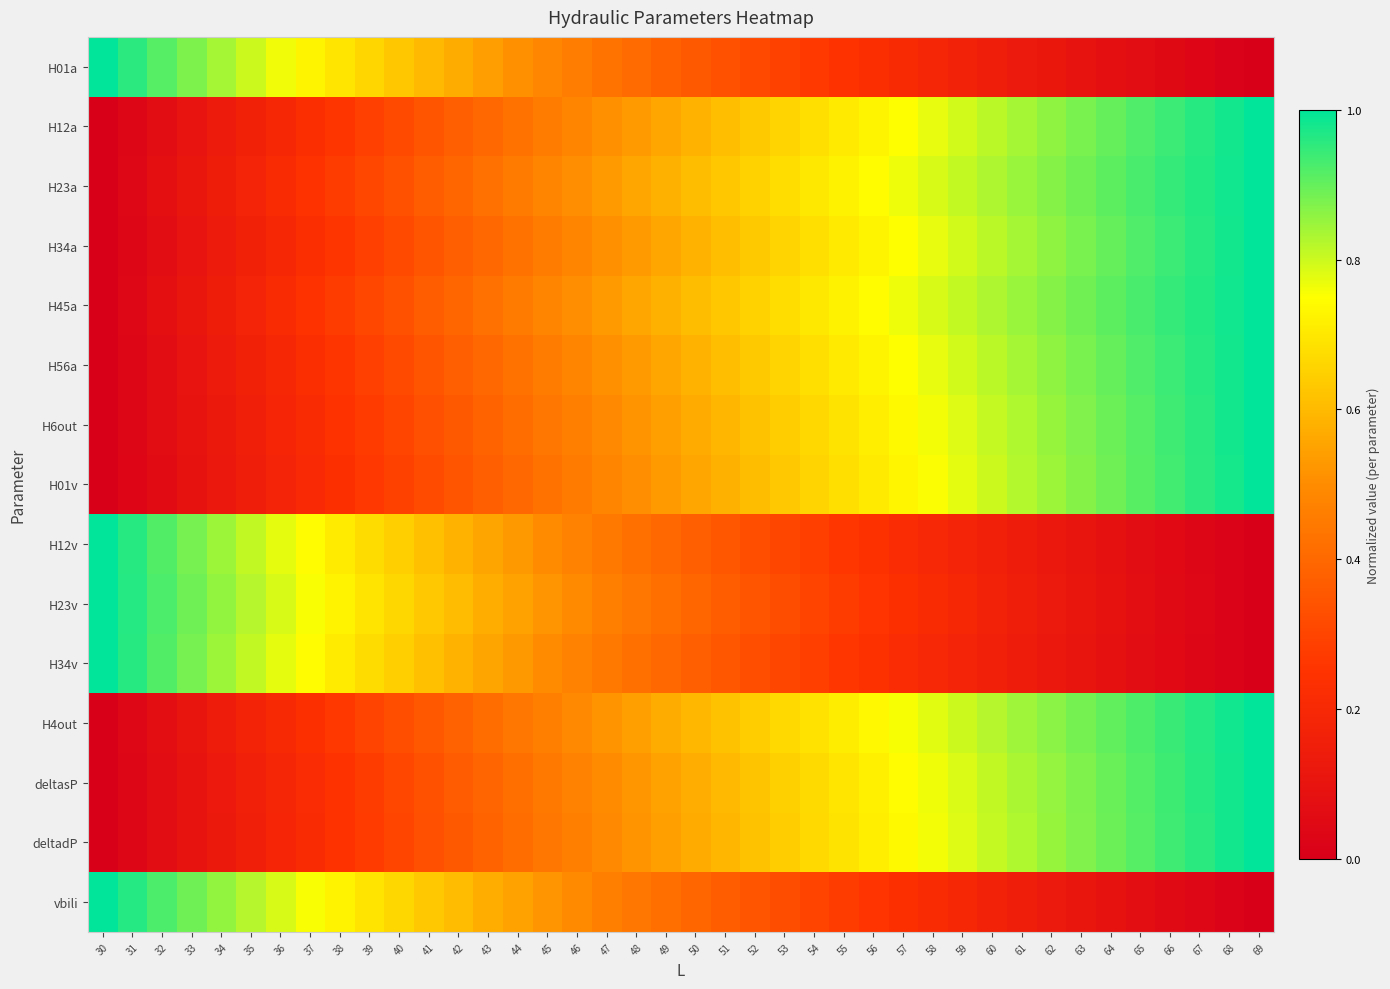

Reading left to right, list all the values displayed in this chart.

H01a: 30=1.0	31=1.0	32=0.9	33=0.9	34=0.8	35=0.8	36=0.8	37=0.7	38=0.7	39=0.7	40=0.6	41=0.6	42=0.6	43=0.5	44=0.5	45=0.5	46=0.5	47=0.4	48=0.4	49=0.4	50=0.4	51=0.3	52=0.3	53=0.3	54=0.3	55=0.2	56=0.2	57=0.2	58=0.2	59=0.2	60=0.2	61=0.1	62=0.1	63=0.1	64=0.1	65=0.1	66=0.0	67=0.0	68=0.0	69=0.0
H12a: 30=0.0	31=0.0	32=0.1	33=0.1	34=0.1	35=0.2	36=0.2	37=0.2	38=0.3	39=0.3	40=0.3	41=0.3	42=0.4	43=0.4	44=0.4	45=0.5	46=0.5	47=0.5	48=0.5	49=0.6	50=0.6	51=0.6	52=0.6	53=0.7	54=0.7	55=0.7	56=0.7	57=0.7	58=0.8	59=0.8	60=0.8	61=0.8	62=0.9	63=0.9	64=0.9	65=0.9	66=0.9	67=1.0	68=1.0	69=1.0
H23a: 30=0.0	31=0.0	32=0.1	33=0.1	34=0.1	35=0.2	36=0.2	37=0.2	38=0.3	39=0.3	40=0.3	41=0.4	42=0.4	43=0.4	44=0.5	45=0.5	46=0.5	47=0.5	48=0.6	49=0.6	50=0.6	51=0.6	52=0.7	53=0.7	54=0.7	55=0.7	56=0.7	57=0.8	58=0.8	59=0.8	60=0.8	61=0.8	62=0.9	63=0.9	64=0.9	65=0.9	66=0.9	67=1.0	68=1.0	69=1.0
H34a: 30=0.0	31=0.0	32=0.1	33=0.1	34=0.1	35=0.2	36=0.2	37=0.2	38=0.3	39=0.3	40=0.3	41=0.3	42=0.4	43=0.4	44=0.4	45=0.5	46=0.5	47=0.5	48=0.5	49=0.6	50=0.6	51=0.6	52=0.6	53=0.7	54=0.7	55=0.7	56=0.7	57=0.7	58=0.8	59=0.8	60=0.8	61=0.8	62=0.9	63=0.9	64=0.9	65=0.9	66=0.9	67=1.0	68=1.0	69=1.0
H45a: 30=0.0	31=0.0	32=0.1	33=0.1	34=0.1	35=0.2	36=0.2	37=0.2	38=0.3	39=0.3	40=0.3	41=0.4	42=0.4	43=0.4	44=0.5	45=0.5	46=0.5	47=0.5	48=0.6	49=0.6	50=0.6	51=0.6	52=0.7	53=0.7	54=0.7	55=0.7	56=0.7	57=0.8	58=0.8	59=0.8	60=0.8	61=0.8	62=0.9	63=0.9	64=0.9	65=0.9	66=0.9	67=1.0	68=1.0	69=1.0
H56a: 30=0.0	31=0.0	32=0.1	33=0.1	34=0.1	35=0.2	36=0.2	37=0.2	38=0.3	39=0.3	40=0.3	41=0.3	42=0.4	43=0.4	44=0.4	45=0.5	46=0.5	47=0.5	48=0.5	49=0.6	50=0.6	51=0.6	52=0.6	53=0.7	54=0.7	55=0.7	56=0.7	57=0.7	58=0.8	59=0.8	60=0.8	61=0.8	62=0.9	63=0.9	64=0.9	65=0.9	66=0.9	67=1.0	68=1.0	69=1.0
H6out: 30=0.0	31=0.0	32=0.1	33=0.1	34=0.1	35=0.2	36=0.2	37=0.2	38=0.2	39=0.3	40=0.3	41=0.3	42=0.4	43=0.4	44=0.4	45=0.4	46=0.5	47=0.5	48=0.5	49=0.5	50=0.6	51=0.6	52=0.6	53=0.6	54=0.7	55=0.7	56=0.7	57=0.7	58=0.8	59=0.8	60=0.8	61=0.8	62=0.9	63=0.9	64=0.9	65=0.9	66=0.9	67=1.0	68=1.0	69=1.0
H01v: 30=0.0	31=0.0	32=0.1	33=0.1	34=0.1	35=0.1	36=0.2	37=0.2	38=0.2	39=0.3	40=0.3	41=0.3	42=0.3	43=0.4	44=0.4	45=0.4	46=0.5	47=0.5	48=0.5	49=0.5	50=0.6	51=0.6	52=0.6	53=0.6	54=0.7	55=0.7	56=0.7	57=0.7	58=0.8	59=0.8	60=0.8	61=0.8	62=0.8	63=0.9	64=0.9	65=0.9	66=0.9	67=1.0	68=1.0	69=1.0
H12v: 30=1.0	31=1.0	32=0.9	33=0.9	34=0.8	35=0.8	36=0.8	37=0.7	38=0.7	39=0.7	40=0.6	41=0.6	42=0.6	43=0.6	44=0.5	45=0.5	46=0.5	47=0.4	48=0.4	49=0.4	50=0.4	51=0.4	52=0.3	53=0.3	54=0.3	55=0.3	56=0.2	57=0.2	58=0.2	59=0.2	60=0.2	61=0.1	62=0.1	63=0.1	64=0.1	65=0.1	66=0.1	67=0.0	68=0.0	69=0.0
H23v: 30=1.0	31=1.0	32=0.9	33=0.9	34=0.9	35=0.8	36=0.8	37=0.8	38=0.7	39=0.7	40=0.7	41=0.6	42=0.6	43=0.6	44=0.5	45=0.5	46=0.5	47=0.5	48=0.4	49=0.4	50=0.4	51=0.4	52=0.3	53=0.3	54=0.3	55=0.3	56=0.3	57=0.2	58=0.2	59=0.2	60=0.2	61=0.2	62=0.1	63=0.1	64=0.1	65=0.1	66=0.1	67=0.0	68=0.0	69=0.0
H34v: 30=1.0	31=1.0	32=0.9	33=0.9	34=0.8	35=0.8	36=0.8	37=0.7	38=0.7	39=0.7	40=0.6	41=0.6	42=0.6	43=0.6	44=0.5	45=0.5	46=0.5	47=0.4	48=0.4	49=0.4	50=0.4	51=0.4	52=0.3	53=0.3	54=0.3	55=0.3	56=0.2	57=0.2	58=0.2	59=0.2	60=0.2	61=0.1	62=0.1	63=0.1	64=0.1	65=0.1	66=0.1	67=0.0	68=0.0	69=0.0
H4out: 30=0.0	31=0.0	32=0.1	33=0.1	34=0.1	35=0.2	36=0.2	37=0.2	38=0.3	39=0.3	40=0.3	41=0.4	42=0.4	43=0.4	44=0.4	45=0.5	46=0.5	47=0.5	48=0.5	49=0.6	50=0.6	51=0.6	52=0.6	53=0.7	54=0.7	55=0.7	56=0.7	57=0.8	58=0.8	59=0.8	60=0.8	61=0.8	62=0.9	63=0.9	64=0.9	65=0.9	66=0.9	67=1.0	68=1.0	69=1.0
deltasP: 30=0.0	31=0.0	32=0.1	33=0.1	34=0.1	35=0.2	36=0.2	37=0.2	38=0.2	39=0.3	40=0.3	41=0.3	42=0.4	43=0.4	44=0.4	45=0.4	46=0.5	47=0.5	48=0.5	49=0.5	50=0.6	51=0.6	52=0.6	53=0.6	54=0.7	55=0.7	56=0.7	57=0.7	58=0.8	59=0.8	60=0.8	61=0.8	62=0.9	63=0.9	64=0.9	65=0.9	66=0.9	67=1.0	68=1.0	69=1.0
deltadP: 30=0.0	31=0.0	32=0.1	33=0.1	34=0.1	35=0.2	36=0.2	37=0.2	38=0.2	39=0.3	40=0.3	41=0.3	42=0.4	43=0.4	44=0.4	45=0.4	46=0.5	47=0.5	48=0.5	49=0.5	50=0.6	51=0.6	52=0.6	53=0.6	54=0.7	55=0.7	56=0.7	57=0.7	58=0.8	59=0.8	60=0.8	61=0.8	62=0.9	63=0.9	64=0.9	65=0.9	66=0.9	67=1.0	68=1.0	69=1.0
vbili: 30=1.0	31=1.0	32=0.9	33=0.9	34=0.9	35=0.8	36=0.8	37=0.8	38=0.7	39=0.7	40=0.7	41=0.6	42=0.6	43=0.6	44=0.5	45=0.5	46=0.5	47=0.5	48=0.4	49=0.4	50=0.4	51=0.4	52=0.3	53=0.3	54=0.3	55=0.3	56=0.3	57=0.2	58=0.2	59=0.2	60=0.2	61=0.2	62=0.1	63=0.1	64=0.1	65=0.1	66=0.1	67=0.0	68=0.0	69=0.0